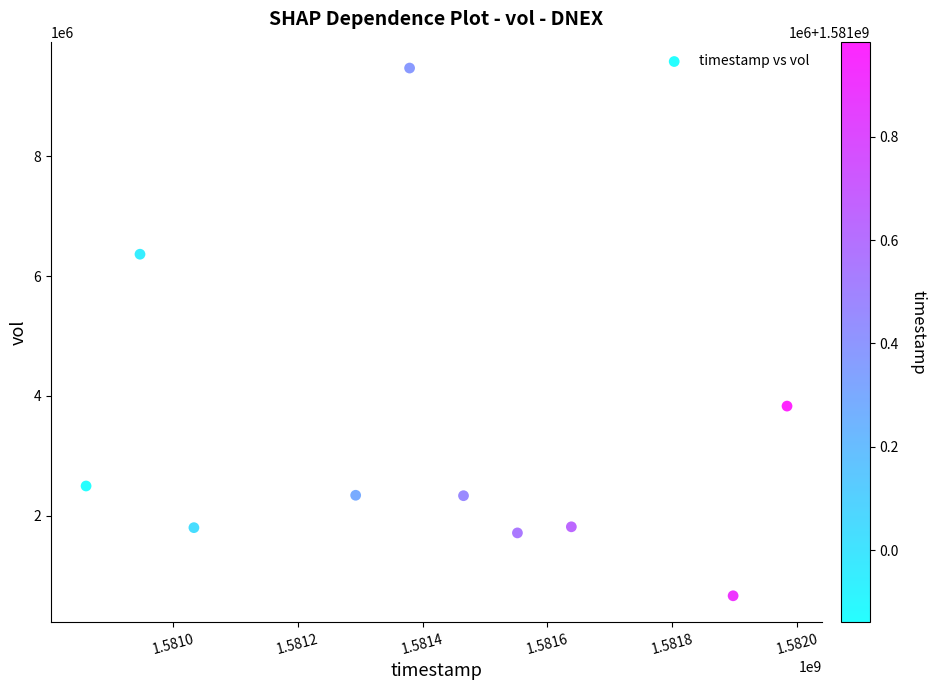

What is the average X value?

1581405120